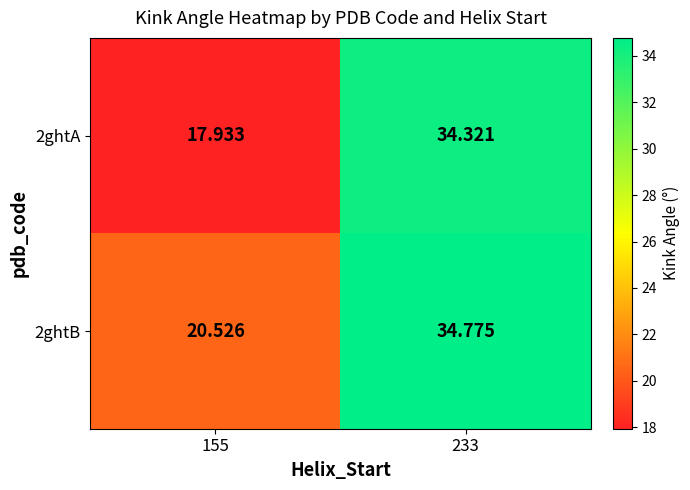

Which series has the widest spread of values?

2ghtA